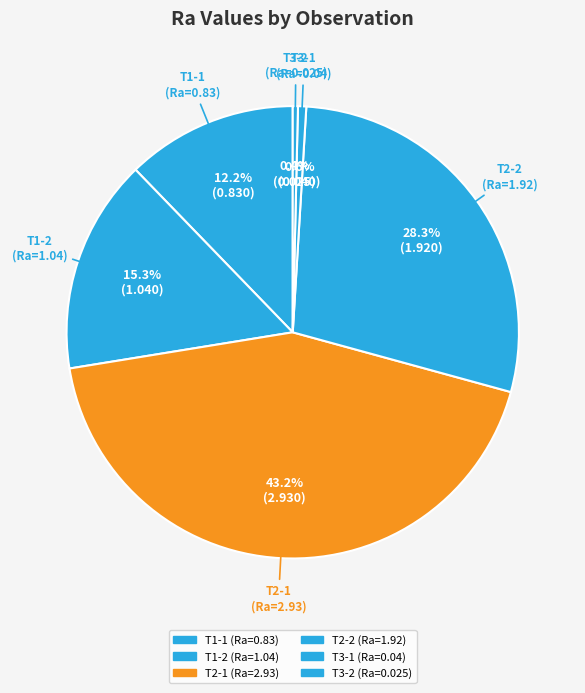

True or false: T2-2 accounts for 28% of the total.

True